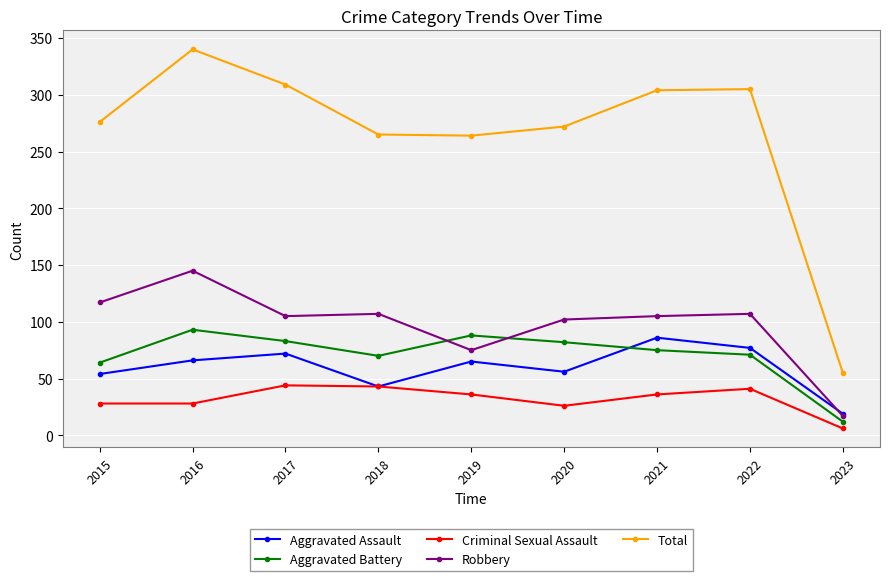

At which category does the chart reach its minimum across all series?

2023